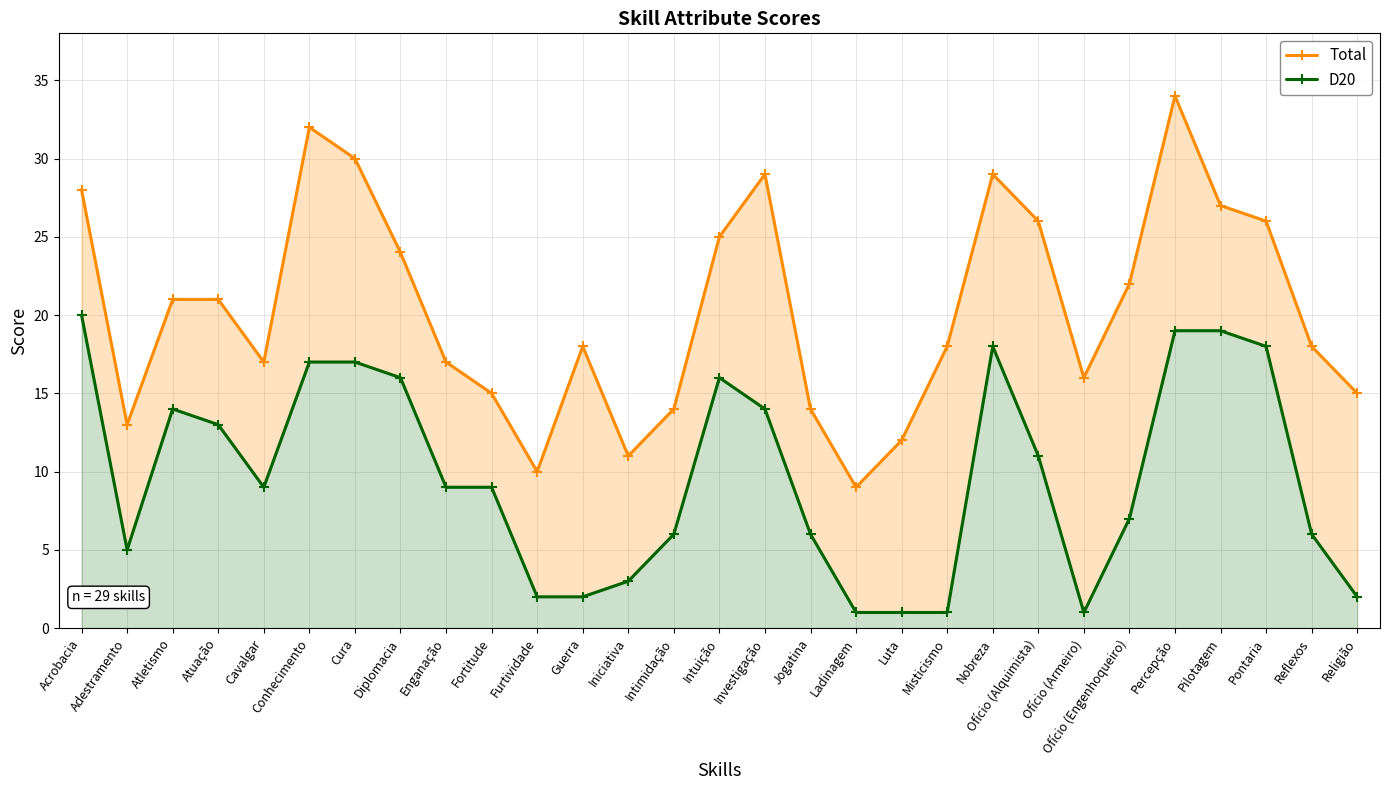

How many lines are shown in the chart?

2